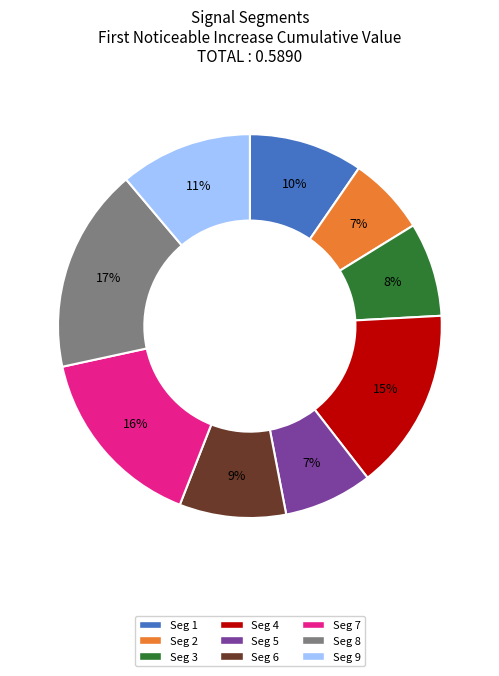

Is there a majority slice in this chart?

No